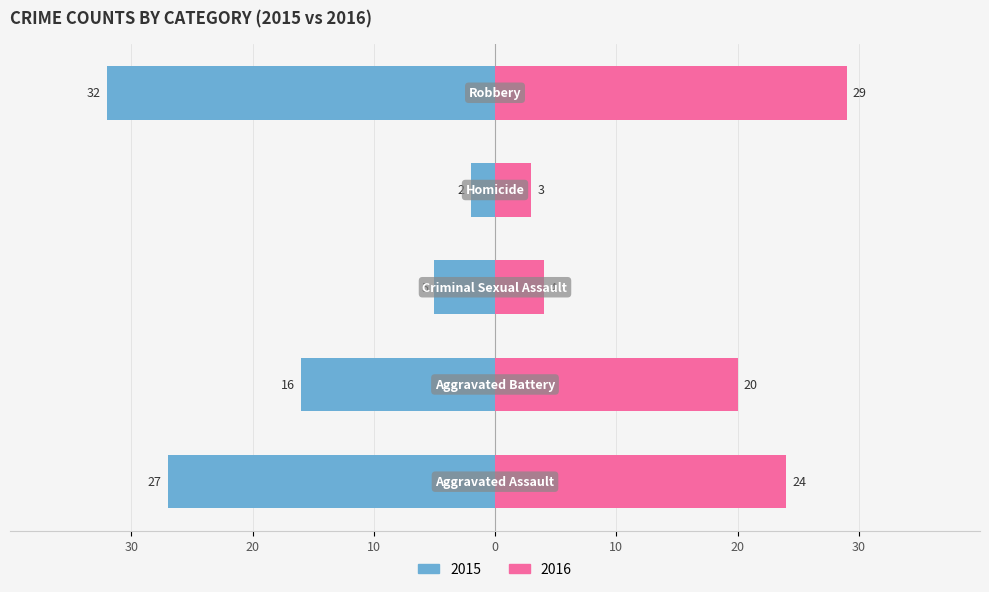

At which label does Right first exceed 20?

Aggravated Assault